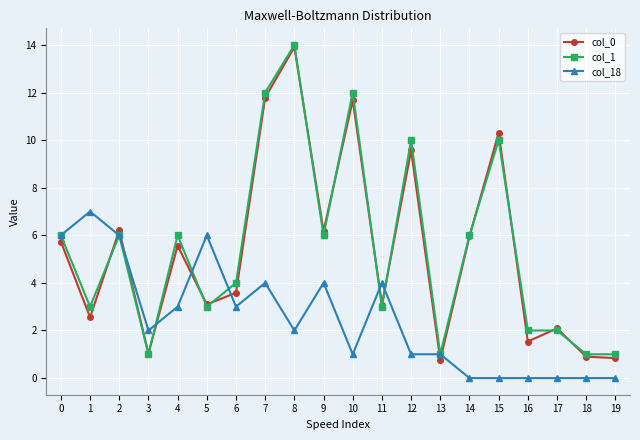

True or false: col_18 has more than 1 interior local peaks.

True